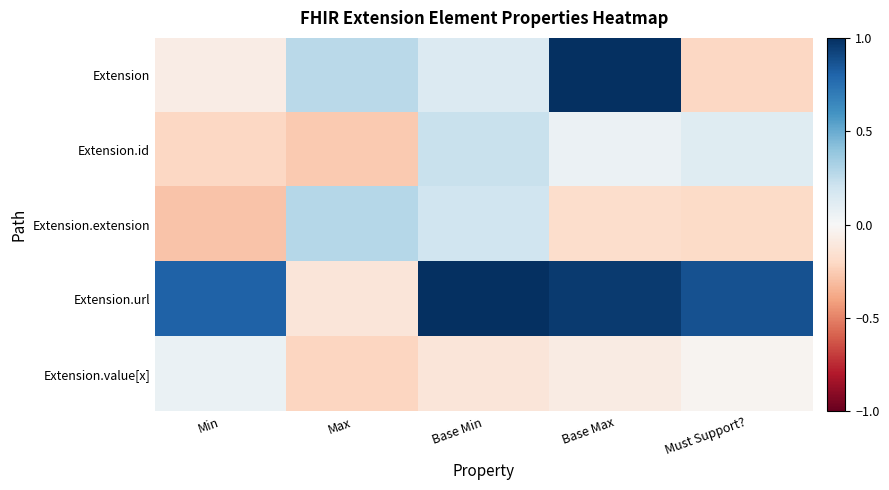

Which category has the lowest value across all series?

Min